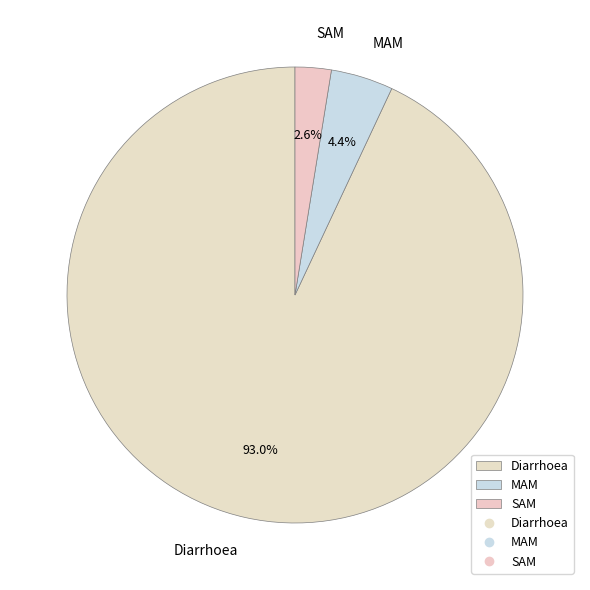

The SAM slice represents 3% of the pie. True or false?

True